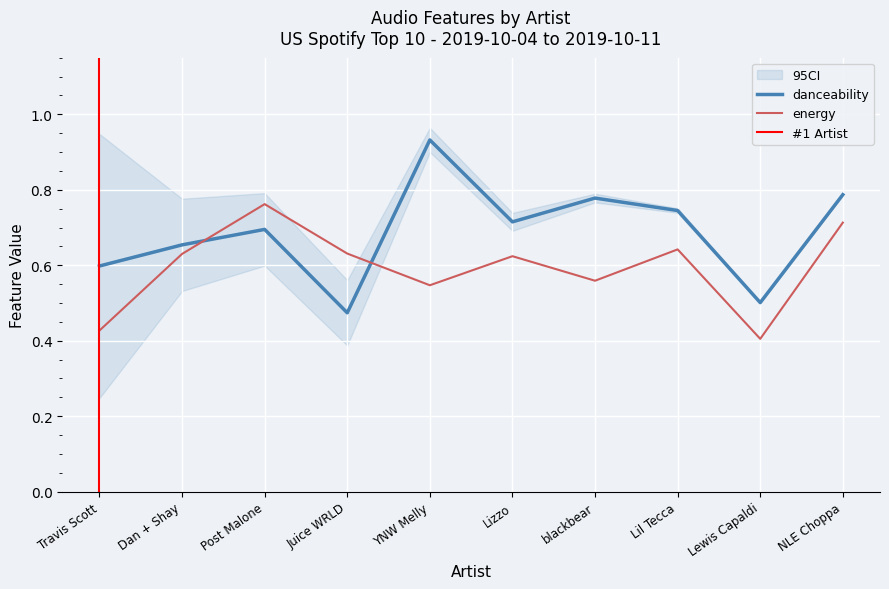

The value of danceability at Travis Scott is 0.9. True or false?

False